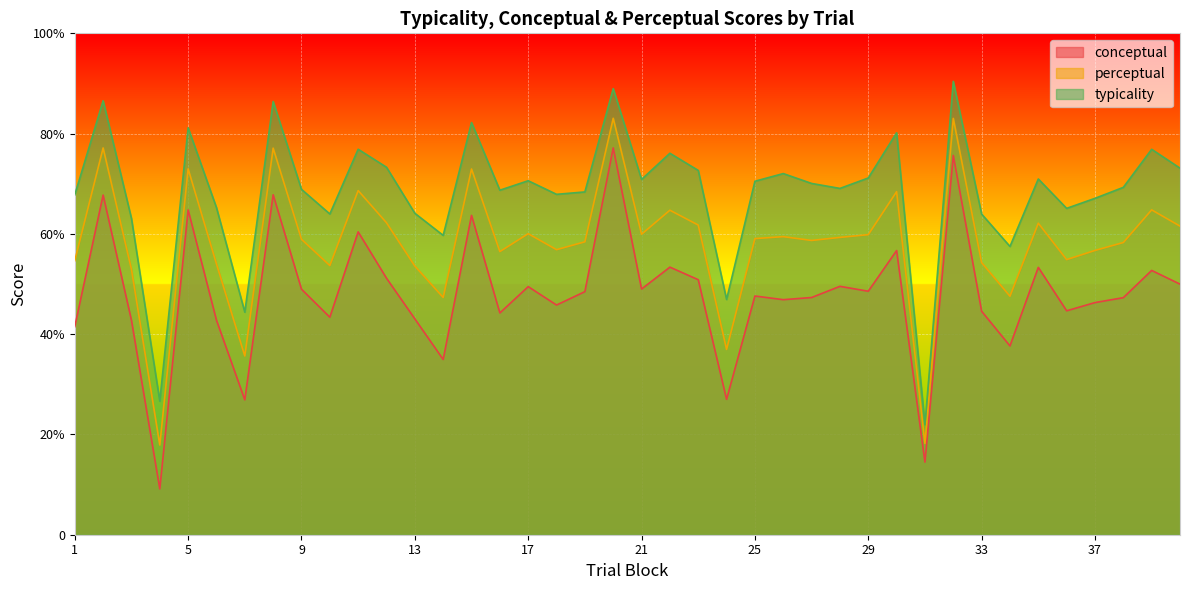

Which series has the largest total across all categories?

typicality